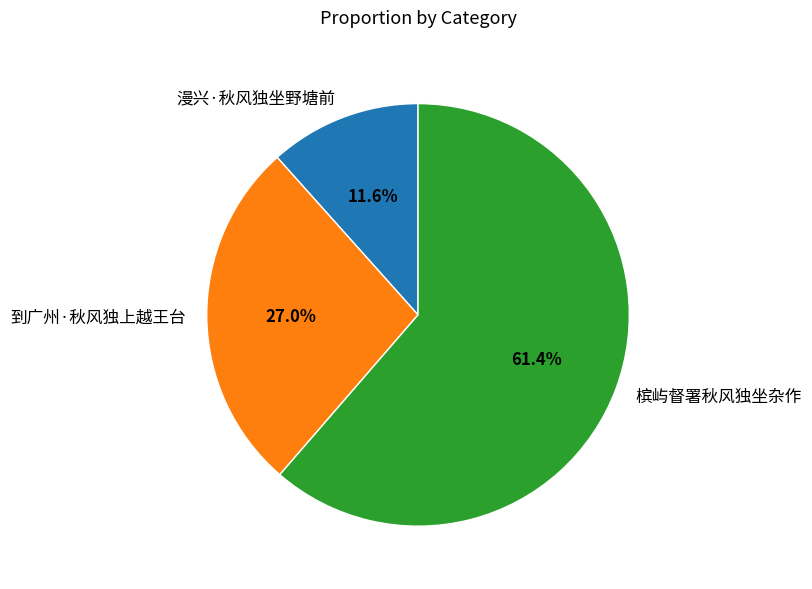

To the nearest percent, what is the difference between the 漫兴·秋风独坐野塘前 and 到广州·秋风独上越王台 slice percentages?

15%